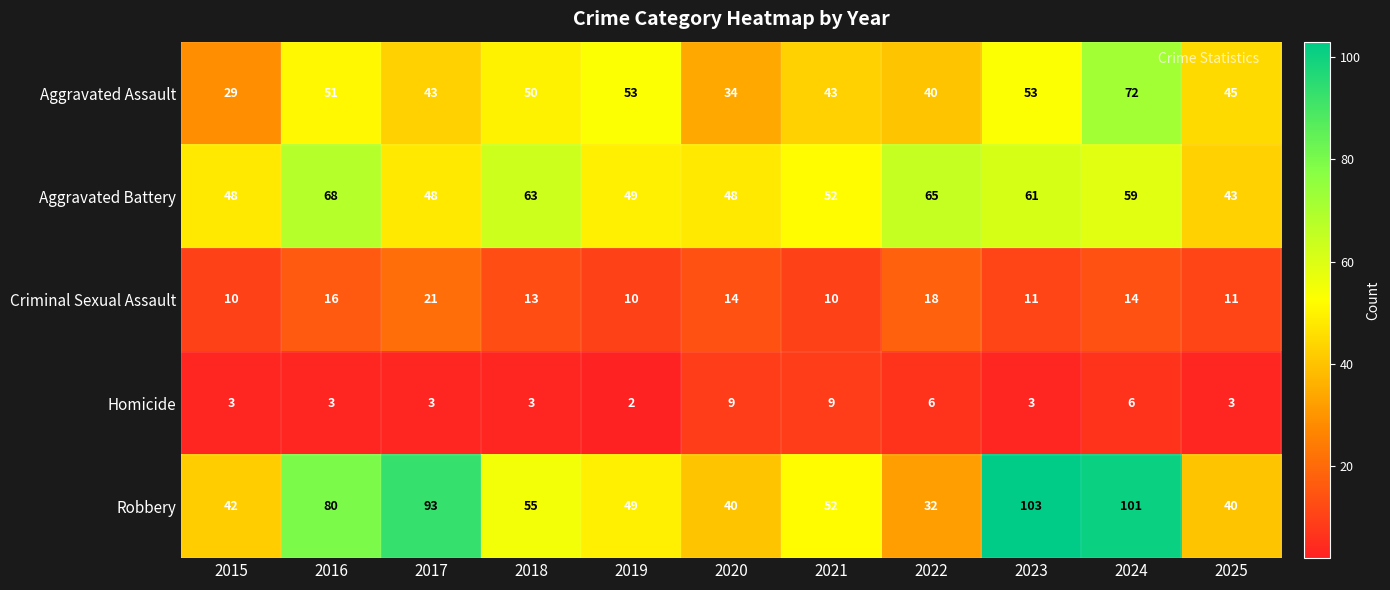

Rank the series by their maximum value, from lowest to highest.

Homicide, Criminal Sexual Assault, Aggravated Battery, Aggravated Assault, Robbery